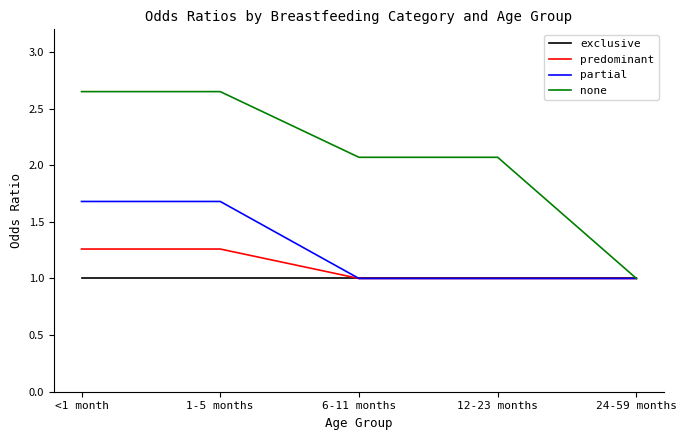

What is the difference between the highest and lowest values at 12-23 months?

1.1